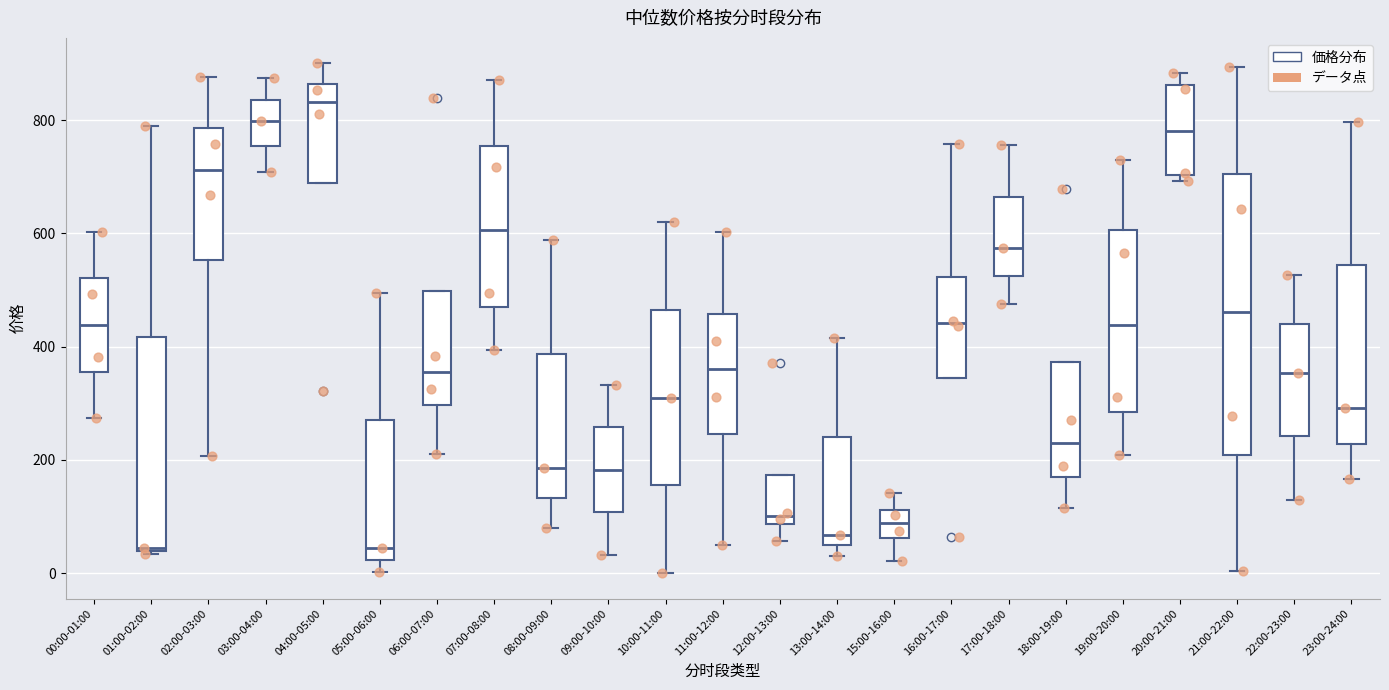

Reading left to right, read every box against the y-axis: the position of its median line, the range the box covers, and the ends of its whiskers. The values are not printed on the chart, so give them approximately, as read against the axis.

00:00-01:00: median 440, box 360 to 520, whiskers 280 to 600
01:00-02:00: median 40, box 40 to 420, whiskers 40 to 800
02:00-03:00: median 720, box 560 to 780, whiskers 200 to 880
03:00-04:00: median 800, box 760 to 840, whiskers 700 to 880
04:00-05:00: median 840, box 680 to 860, whiskers 680 to 900
05:00-06:00: median 40, box 20 to 280, whiskers 0 to 500
06:00-07:00: median 360, box 300 to 500, whiskers 200 to 500
07:00-08:00: median 600, box 460 to 760, whiskers 400 to 880
08:00-09:00: median 180, box 140 to 380, whiskers 80 to 580
09:00-10:00: median 180, box 100 to 260, whiskers 40 to 340
10:00-11:00: median 300, box 160 to 460, whiskers 0 to 620
11:00-12:00: median 360, box 240 to 460, whiskers 40 to 600
12:00-13:00: median 100, box 80 to 180, whiskers 60 to 180
13:00-14:00: median 60, box 40 to 240, whiskers 40 (just below the box's lower edge) to 420
15:00-16:00: median 80, box 60 to 120, whiskers 20 to 140
16:00-17:00: median 440, box 340 to 520, whiskers 340 to 760
17:00-18:00: median 580, box 520 to 660, whiskers 480 to 760
18:00-19:00: median 240, box 180 to 380, whiskers 120 to 380
19:00-20:00: median 440, box 280 to 600, whiskers 200 to 720
20:00-21:00: median 780, box 700 to 860, whiskers 700 (just below the box's lower edge) to 880
21:00-22:00: median 460, box 200 to 700, whiskers 0 to 900
22:00-23:00: median 360, box 240 to 440, whiskers 120 to 520
23:00-24:00: median 300, box 220 to 540, whiskers 160 to 800